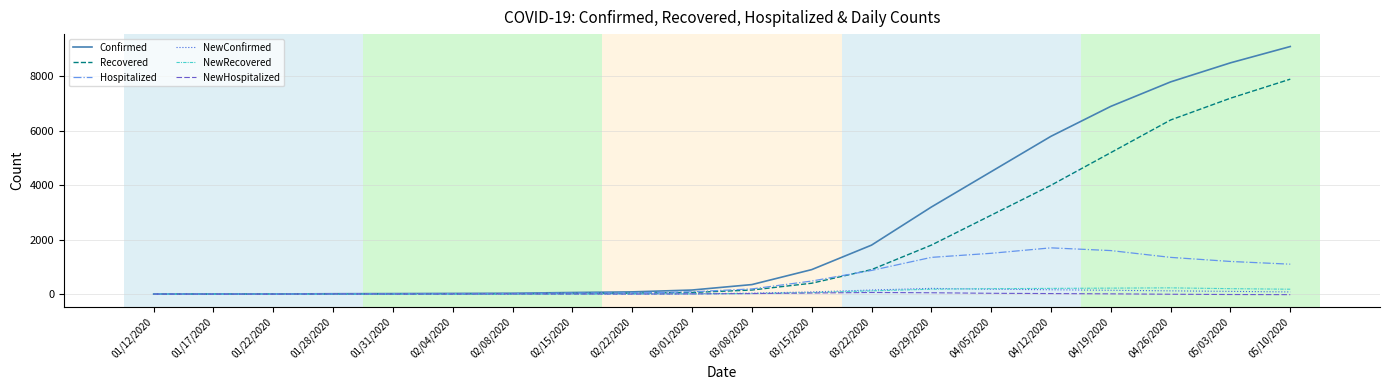

The NewConfirmed series shows 80 at 03/15/2020. True or false?

True